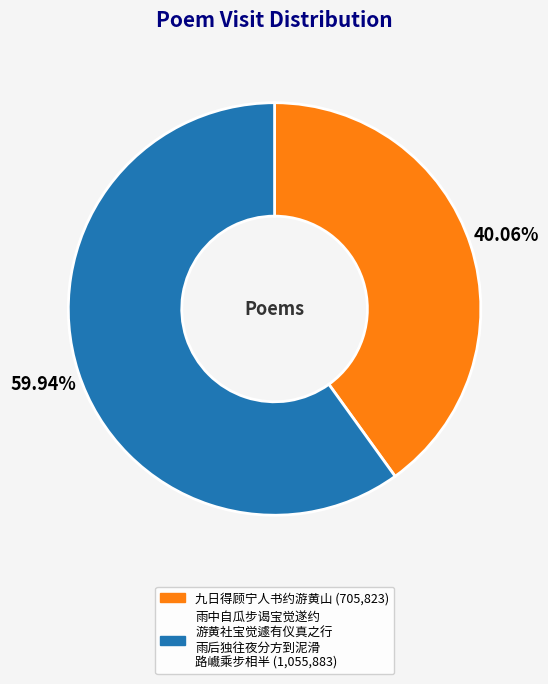

Count the number of slices in the pie.

2